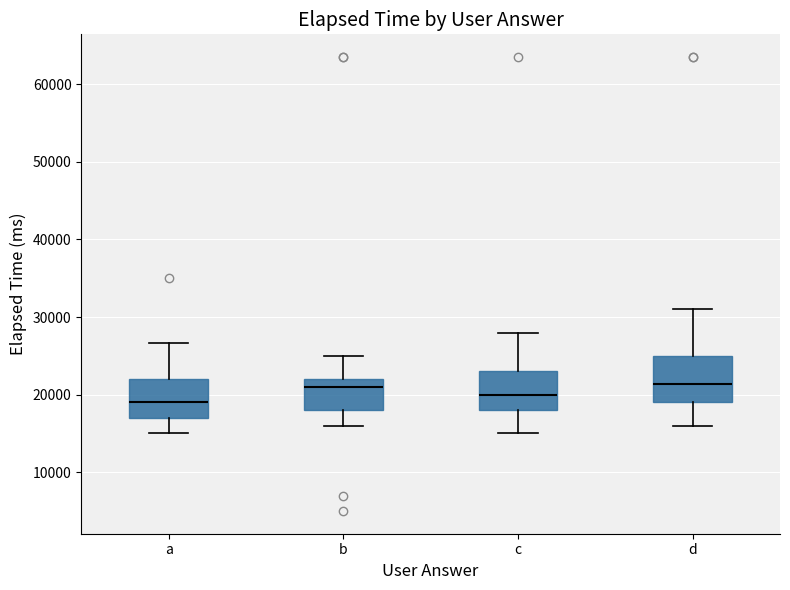

Which box's median line is the lowest?

a